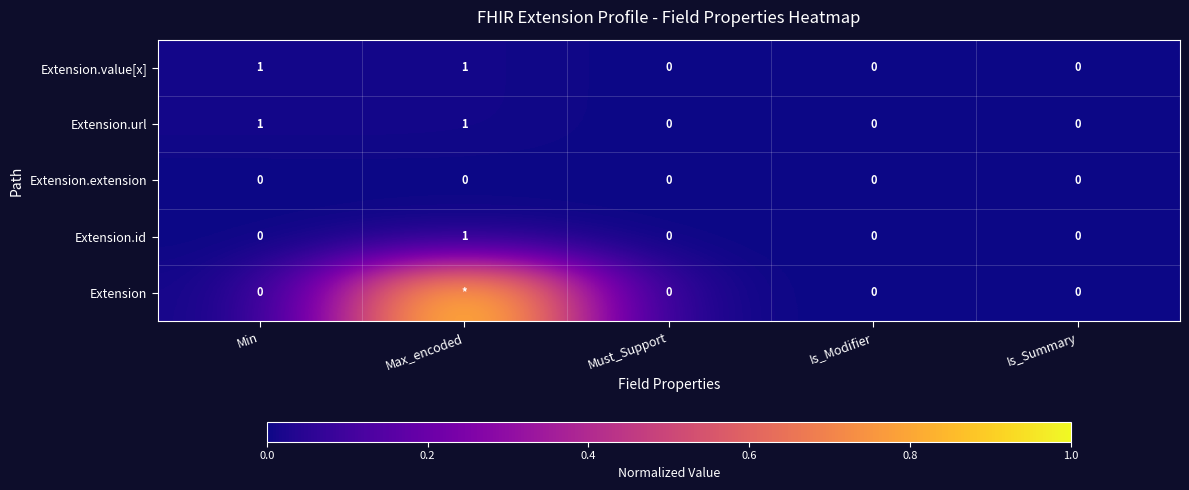

What is the spread (max minus min) of values at Min?

1.0